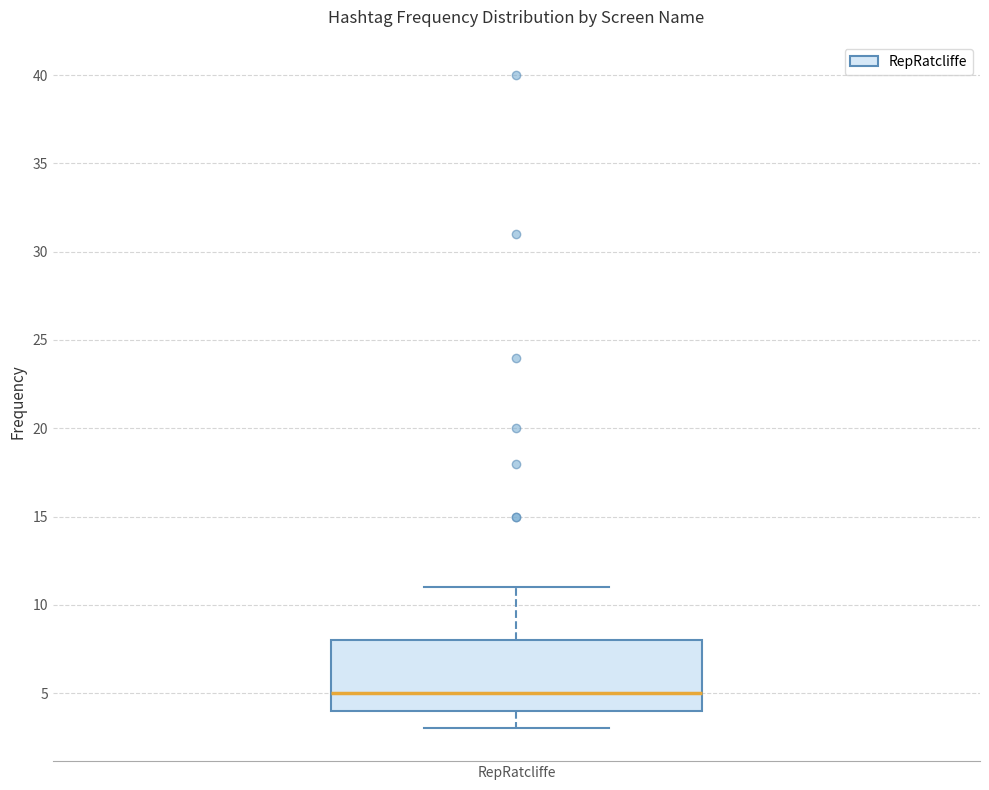

Where is the lower edge of the box for RepRatcliffe on the y-axis? The values are not printed on the chart, so give them approximately, as read against the axis.

4